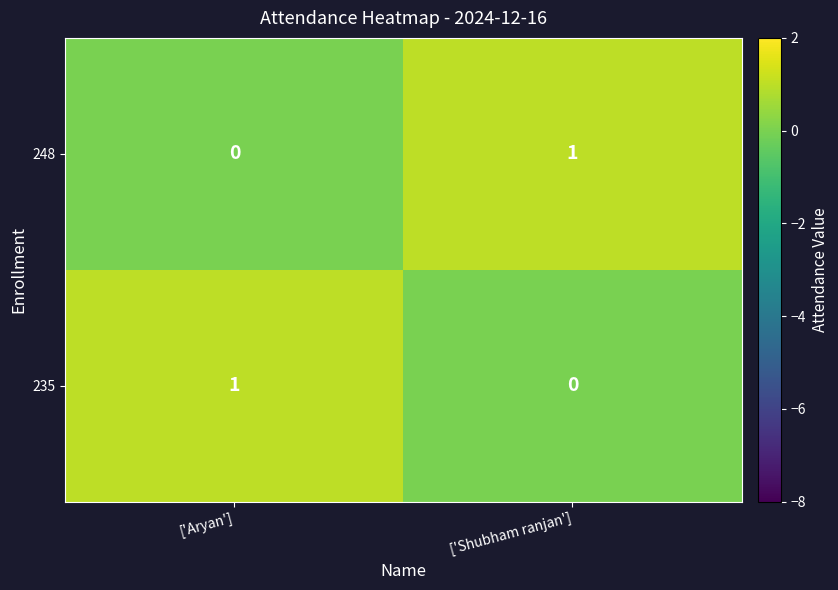

Rank the series at ['Shubham ranjan'] from highest to lowest value.

248, 235